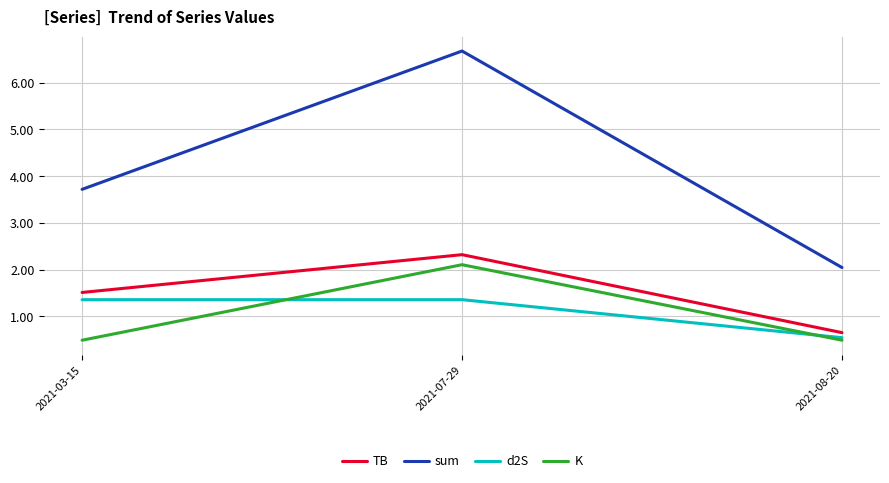

The d2S series shows 1.0 at 2021-08-20. True or false?

False